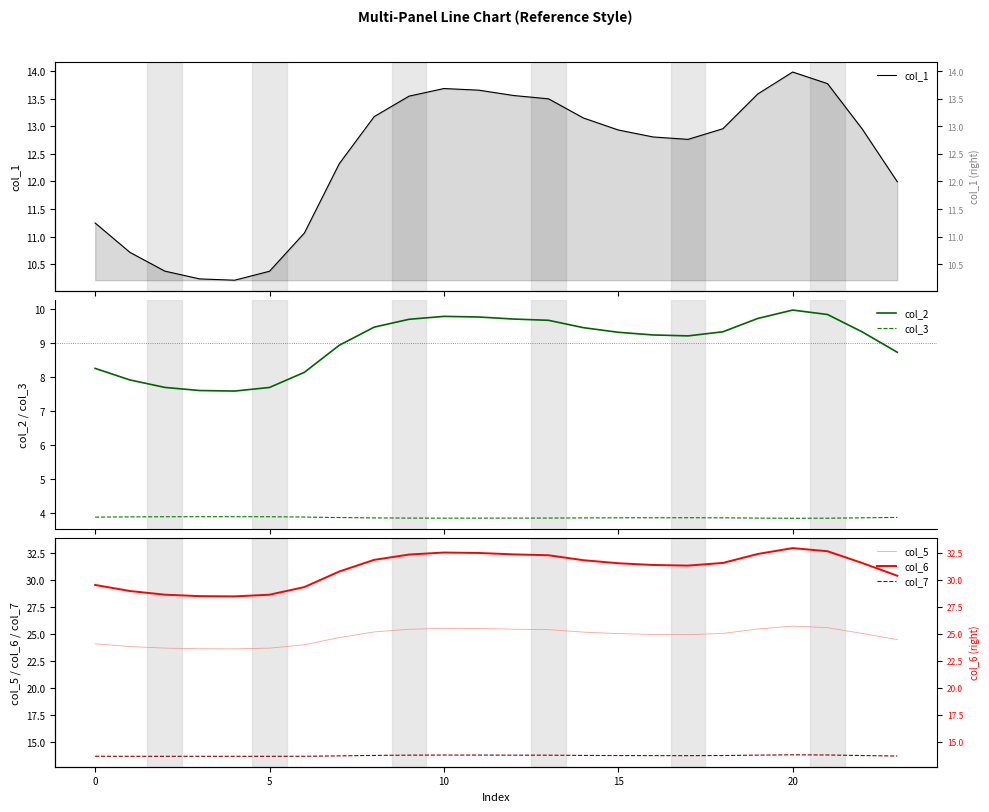

What are all the series names shown in the legend?

col_1, col_2, col_3, col_5, col_6, col_7